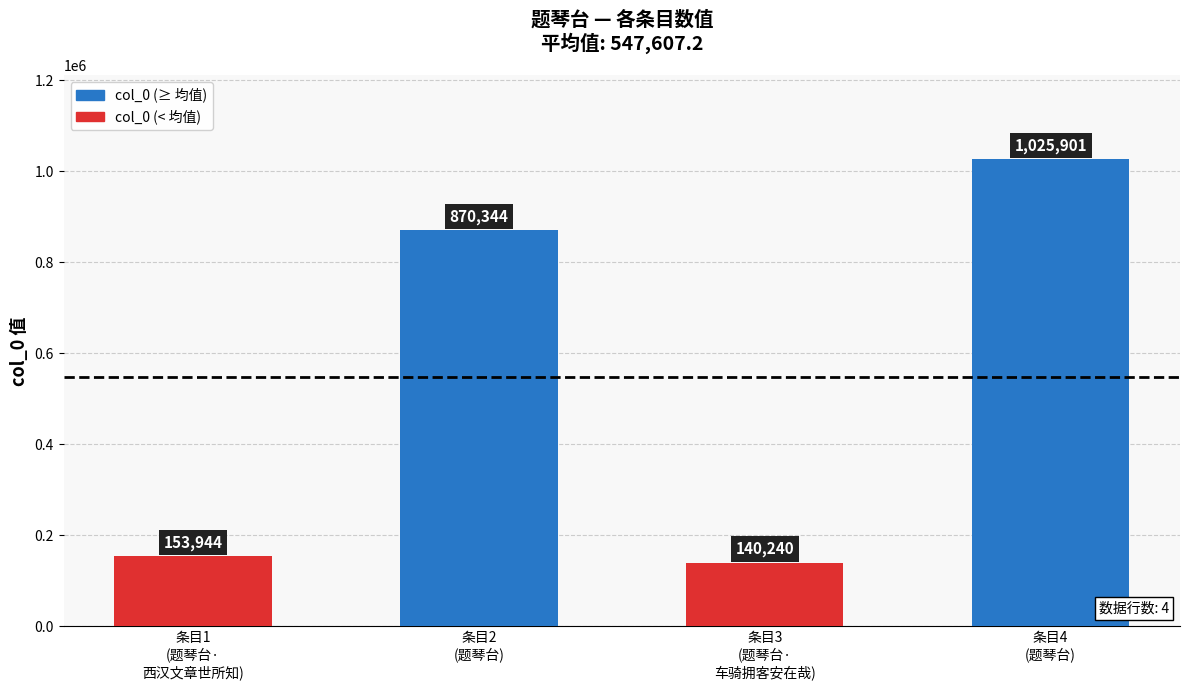

Between 条目4
(题琴台) and 条目3
(题琴台·
车骑拥客安在哉), which is larger?

条目4
(题琴台)